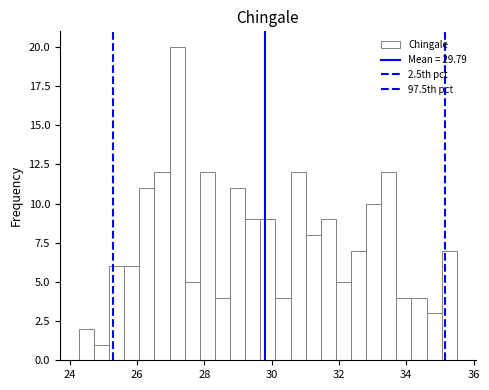

Around what value on the x-axis is the tallest bar? Give the approximate position of its centre, as read against the axis.

27.2